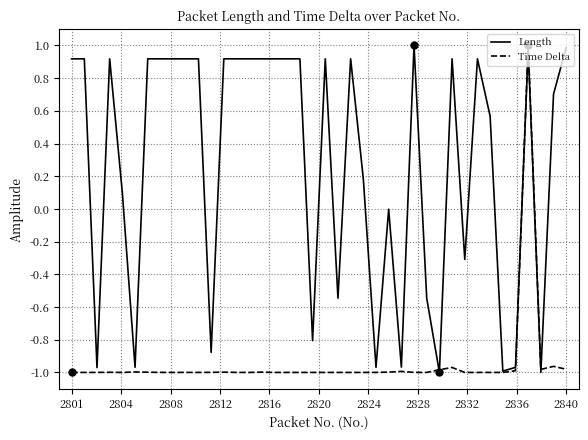

True or false: Length and Time Delta intersect in this chart.

True